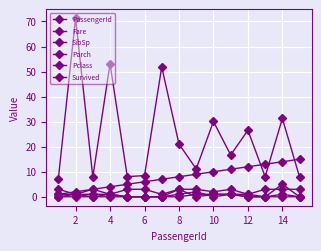

At how many categories does at least one series exceed 15?

8